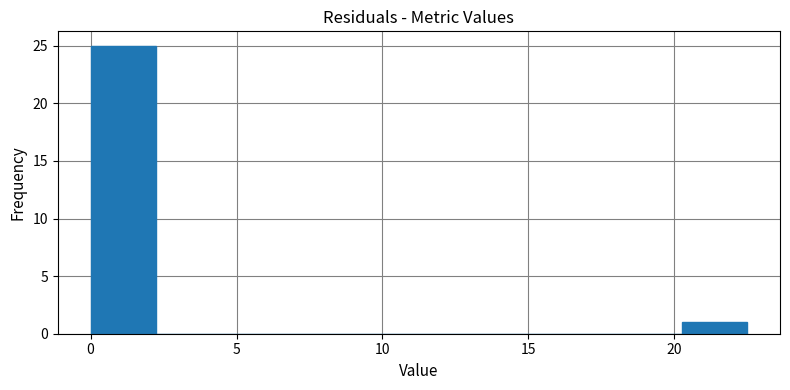

Which range on the x-axis has the tallest bar?

0.00 to 2.25